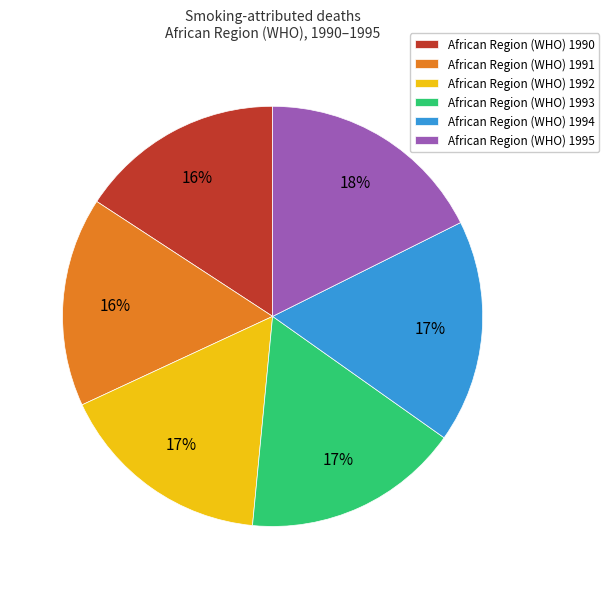

What percentage is the African Region (WHO) 1991 slice, to the nearest percent?

16%